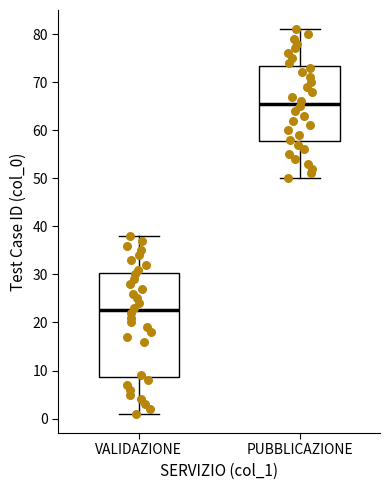

Reading left to right, read every box against the y-axis: the position of its median line, the range the box covers, and the ends of its whiskers. The values are not printed on the chart, so give them approximately, as read against the axis.

VALIDAZIONE: median 23, box 9 to 30, whiskers 1 to 38
PUBBLICAZIONE: median 66, box 58 to 73, whiskers 50 to 81